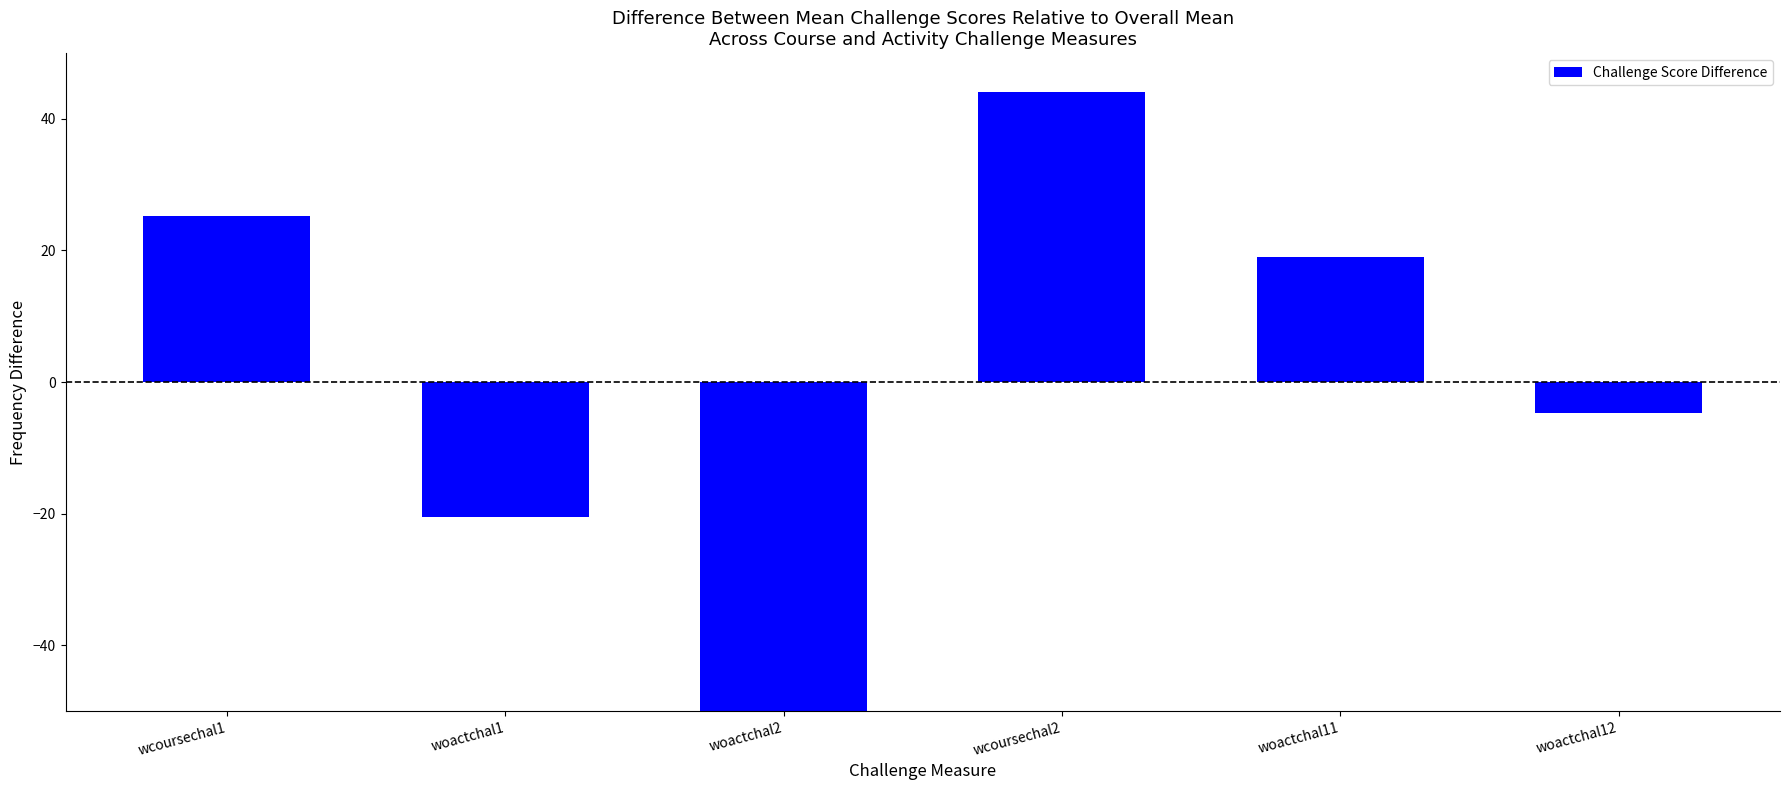

What position from the left is woactchal11?

5